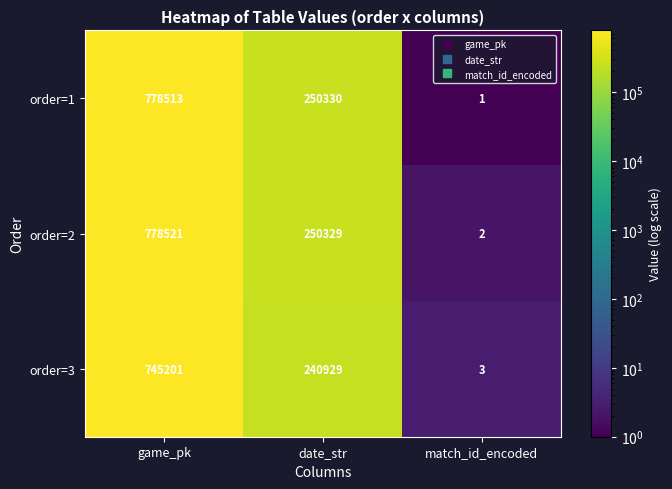

Where does the order=2 series first go above 250329?

game_pk